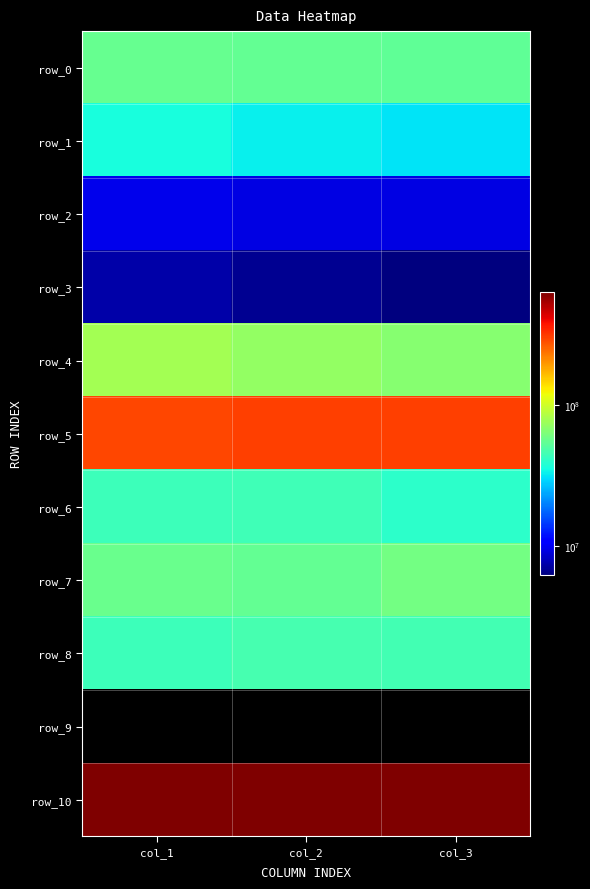

Between col_2 and col_3, which series saw the biggest shift?

row_10